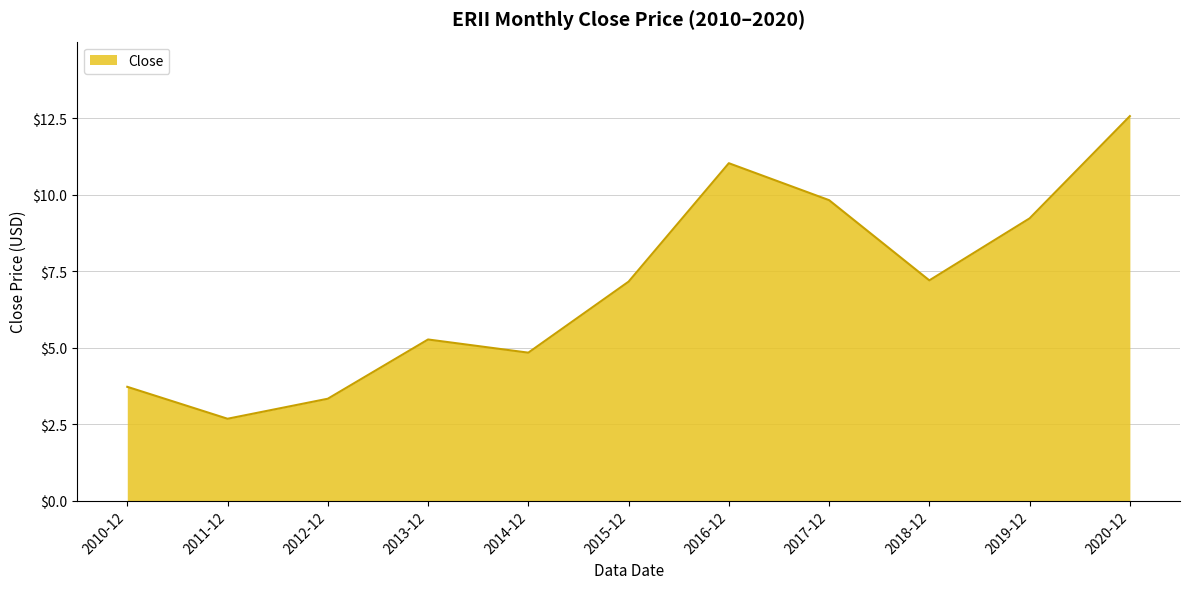

Reading right to left, what are all the values shown in this chart?

12.6	9.2	7.2	9.8	11.0	7.2	4.8	5.3	3.3	2.7	3.7